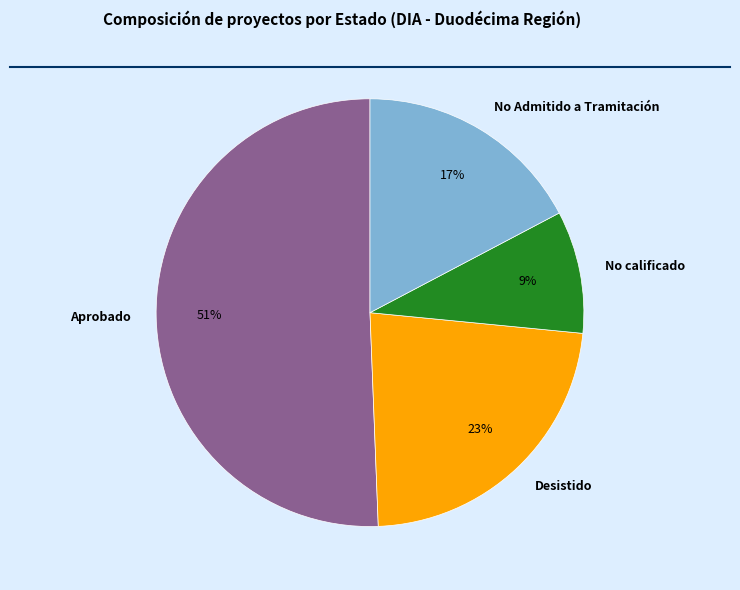

Approximately how many times larger is the value at Desistido compared to Aprobado?

0.5